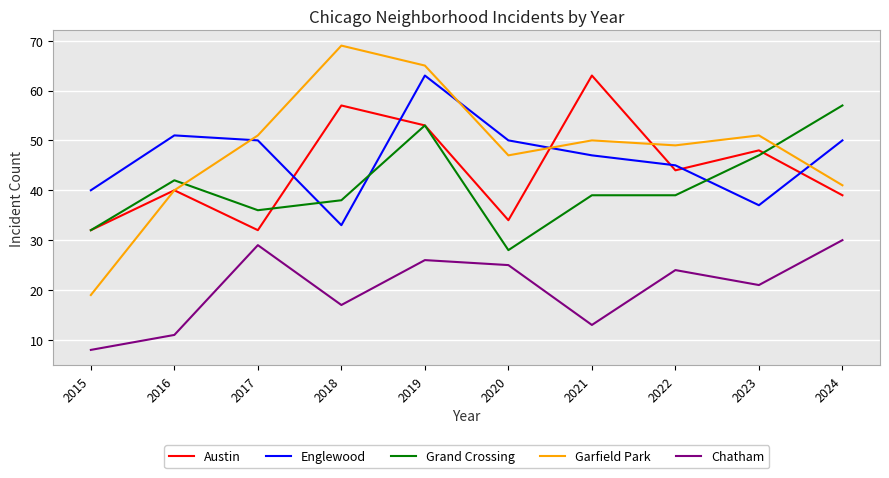

Reading right to left, extract all data points from this chart.

Austin: 39	48	44	63	34	53	57	32	40	32
Englewood: 50	37	45	47	50	63	33	50	51	40
Grand Crossing: 57	47	39	39	28	53	38	36	42	32
Garfield Park: 41	51	49	50	47	65	69	51	40	19
Chatham: 30	21	24	13	25	26	17	29	11	8